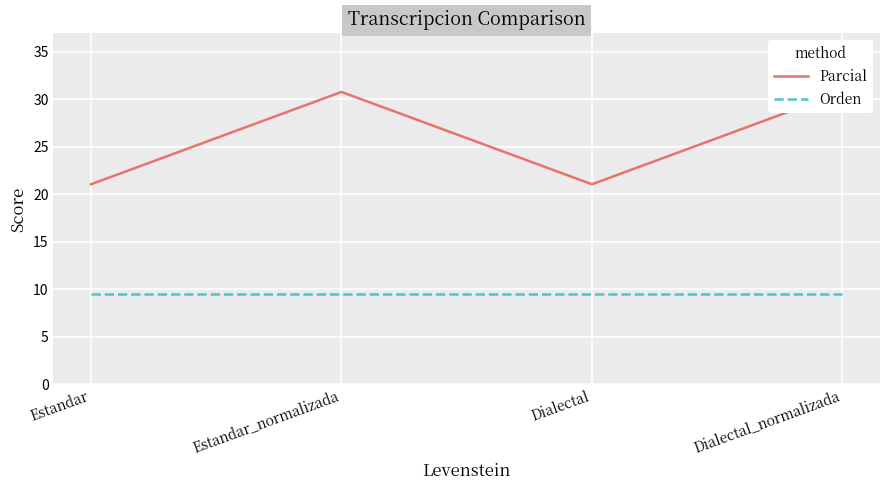

Reading left to right, transcribe all the data shown in this chart.

Parcial: Estandar=21.1	Estandar_normalizada=30.8	Dialectal=21.1	Dialectal_normalizada=30.8
Orden: Estandar=9.5	Estandar_normalizada=9.5	Dialectal=9.5	Dialectal_normalizada=9.5